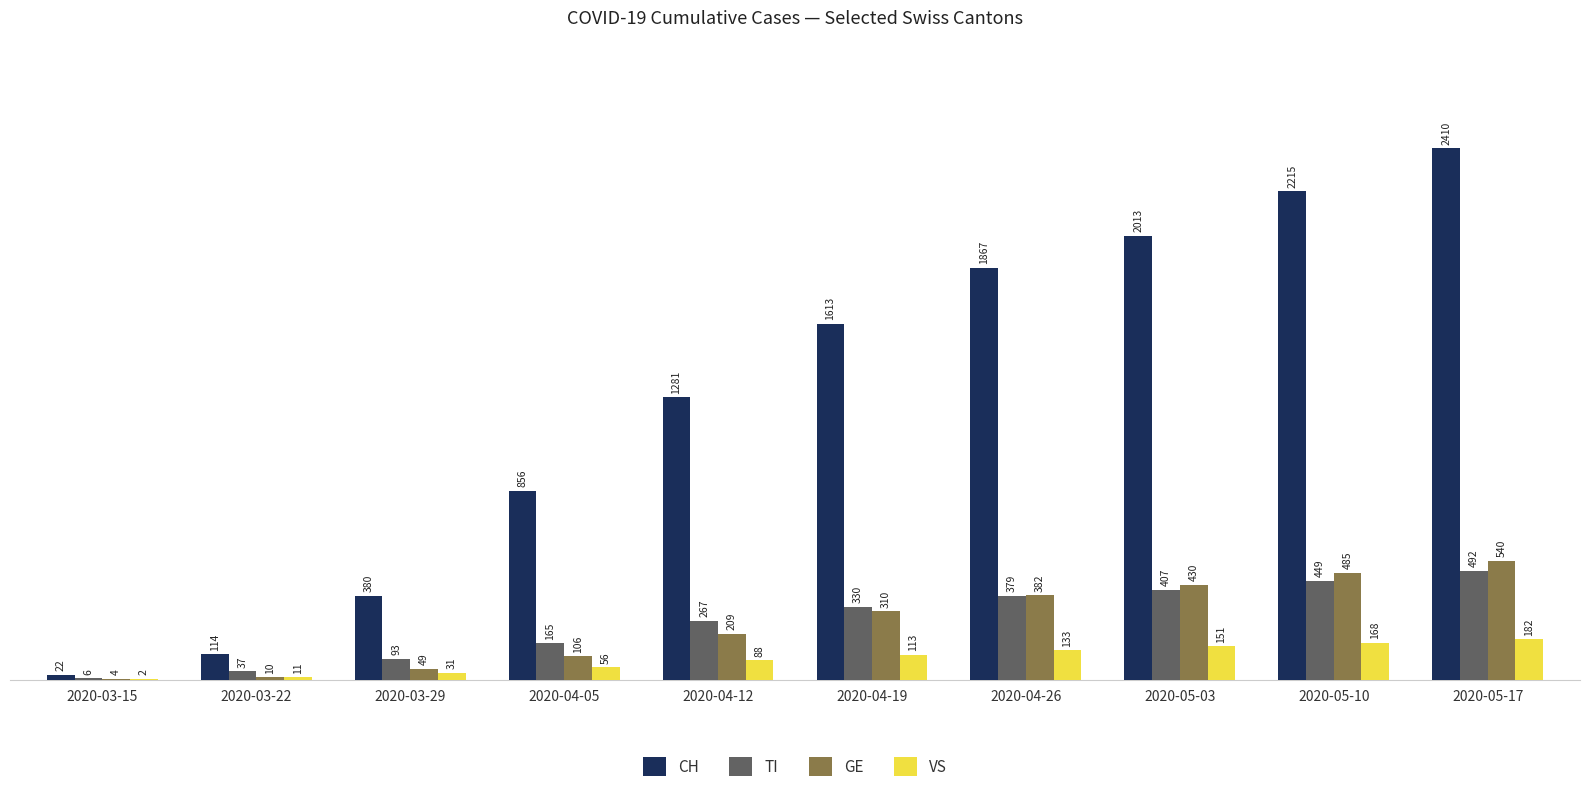

What is the sum of the GE values at 2020-05-17 and 2020-03-15?

544